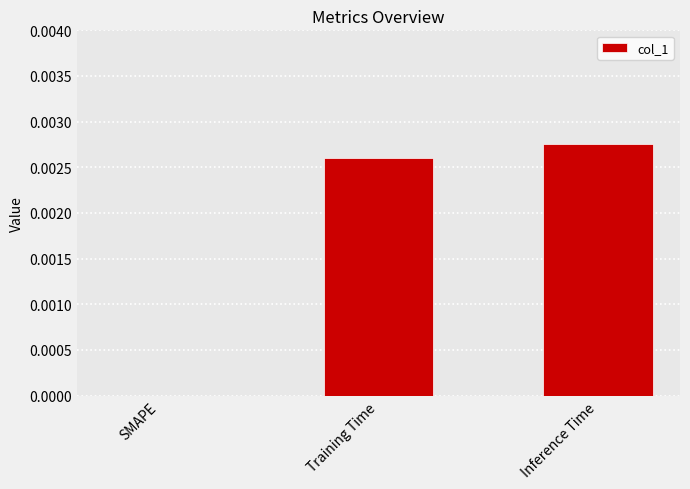

Which has a higher value, SMAPE or Inference Time?

Inference Time